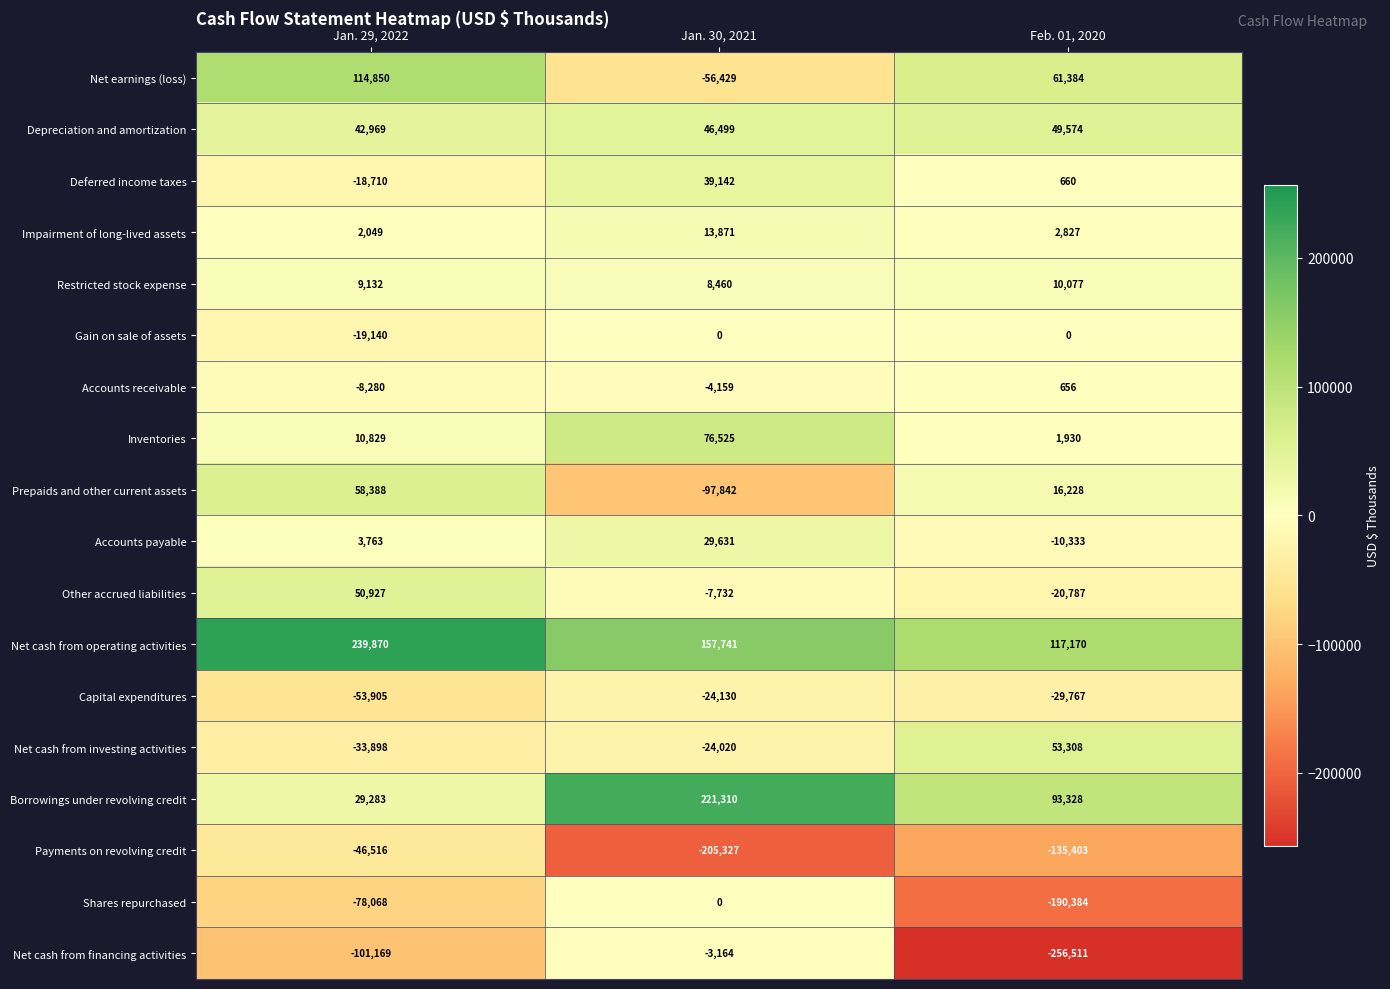

What is the sum of the Net cash from investing activities values at Feb. 01, 2020 and Jan. 29, 2022?

19410